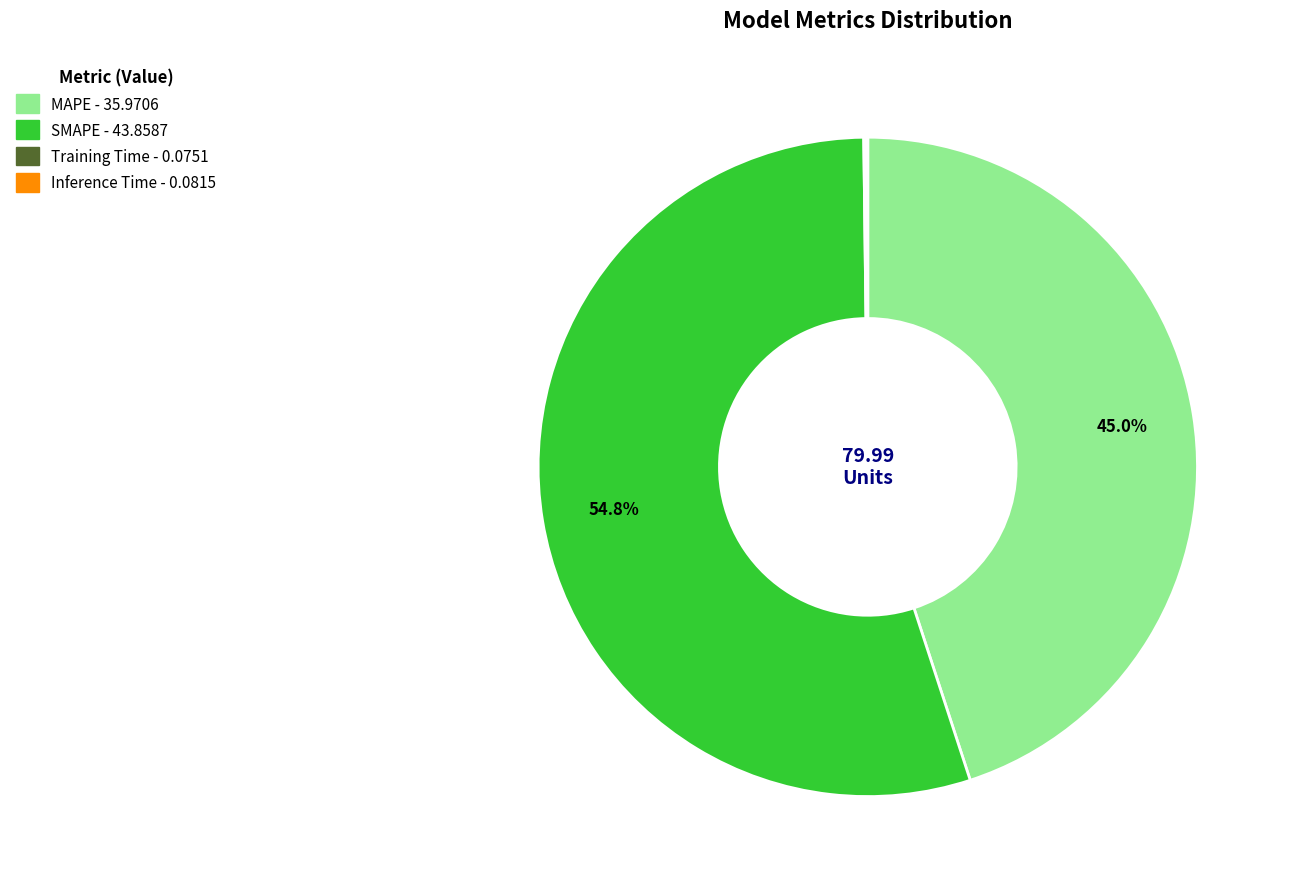

Which category has the biggest portion of the pie?

SMAPE